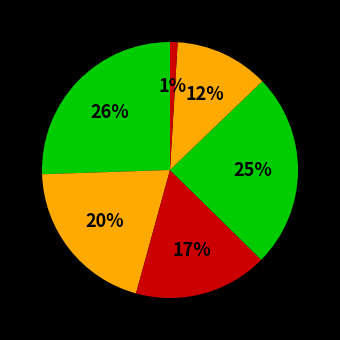

Which category has the biggest portion of the pie?

Grupo I y II